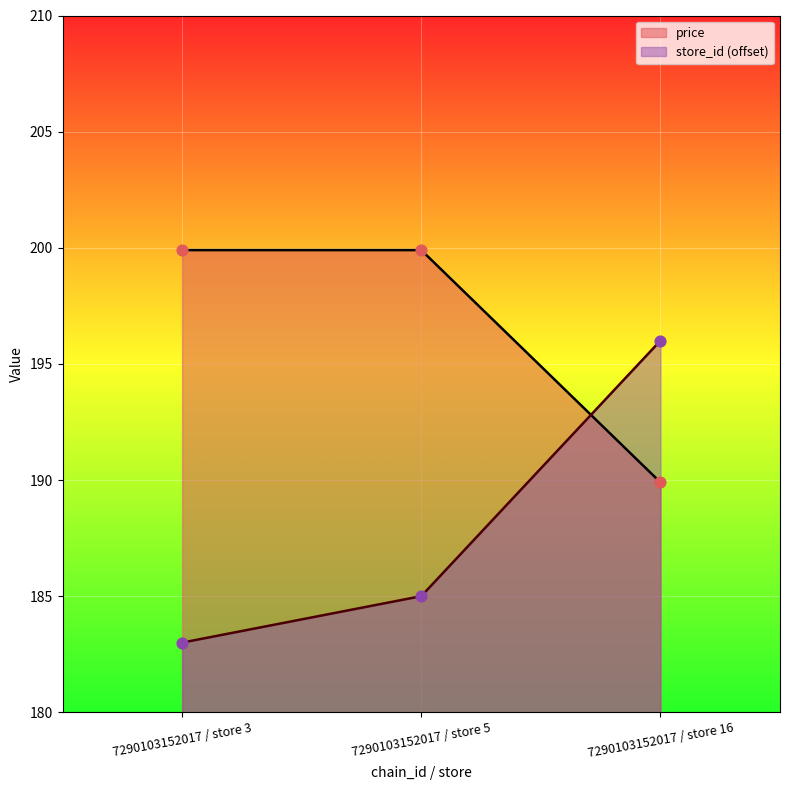

Which series has the largest Y range (max minus min)?

store_id